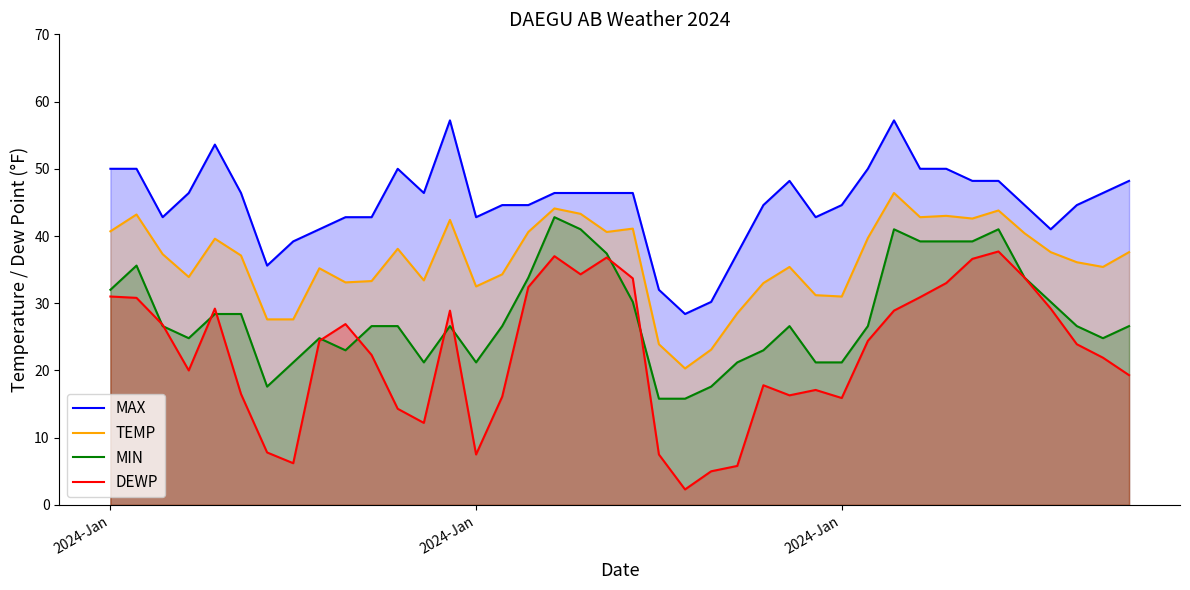

What is the value of the TEMP point at the 20th from the left?

40.6